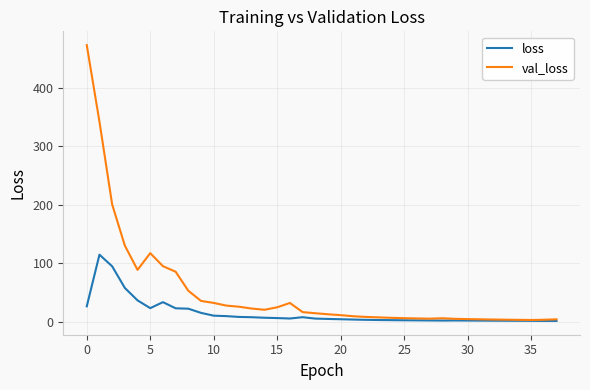

List the series in order of their overall mean, lowest first.

loss, val_loss